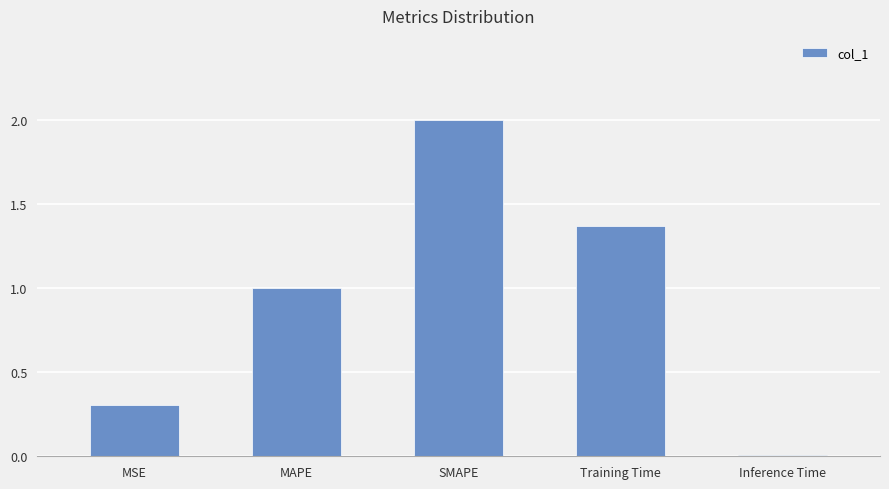

Between MAPE and Training Time, which is larger?

Training Time